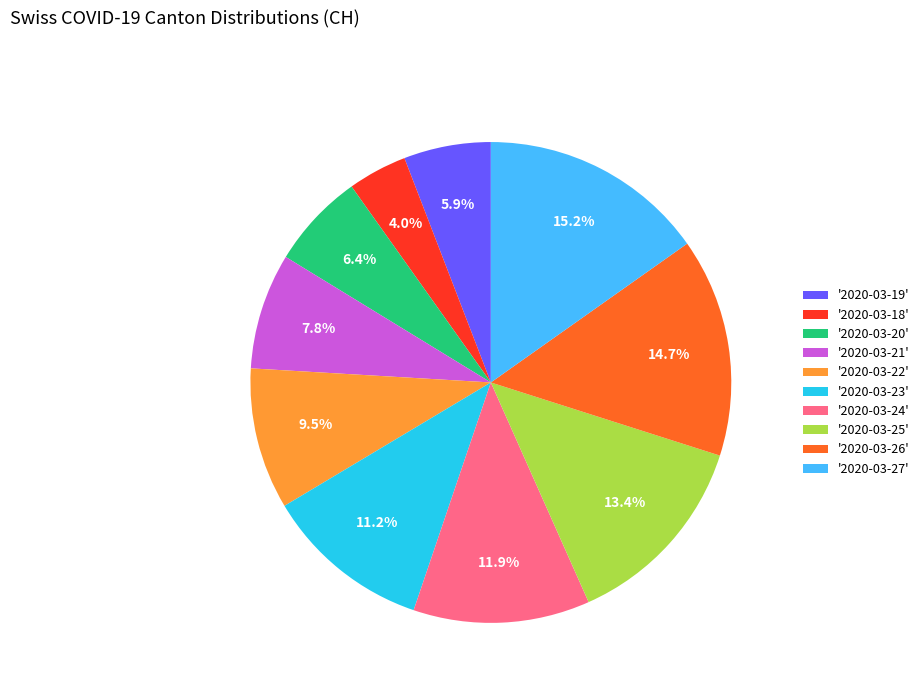

How much of the chart is everything except '2020-03-23'?

88.8%